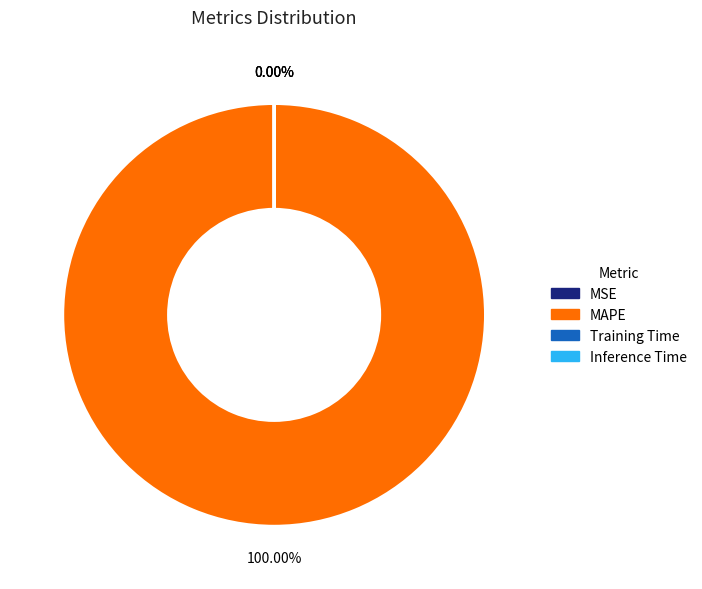

Between Training Time and Inference Time, which is larger?

Training Time